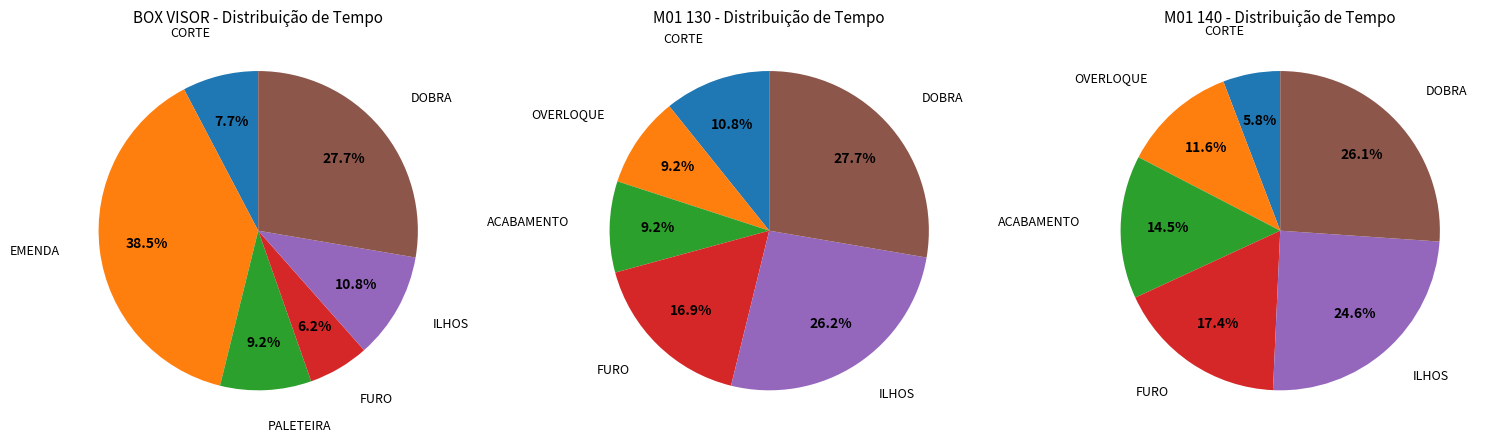

To the nearest percent, what percentage of the pie is BOX VISOR?

16%